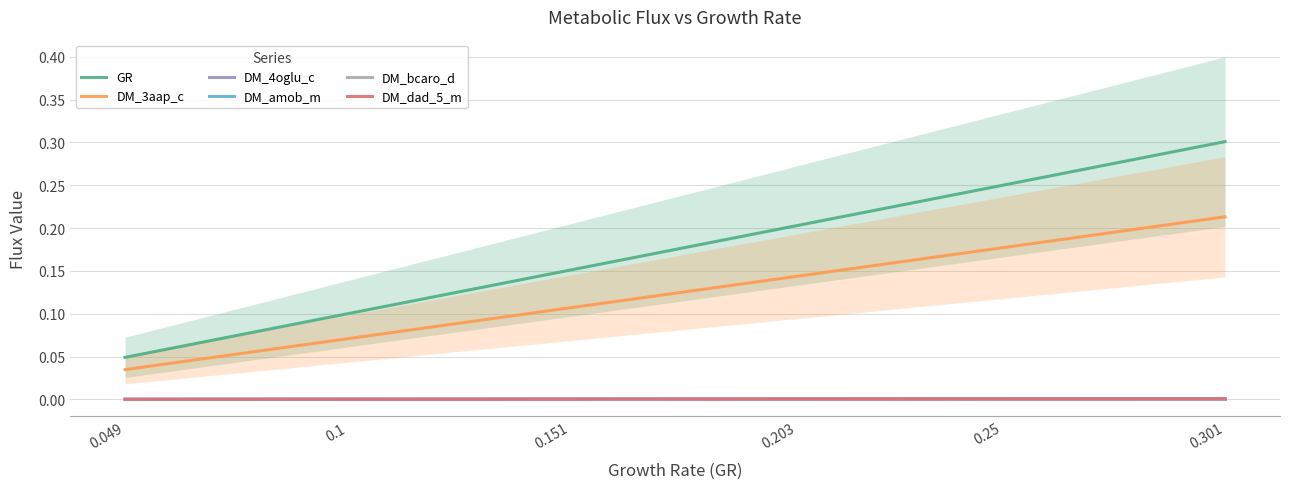

At which category is the sum across all series the highest?

0.301